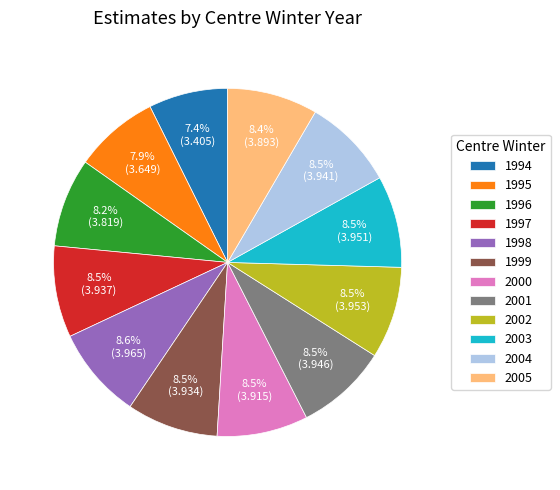

To the nearest percent, what is the average slice percentage?

8%